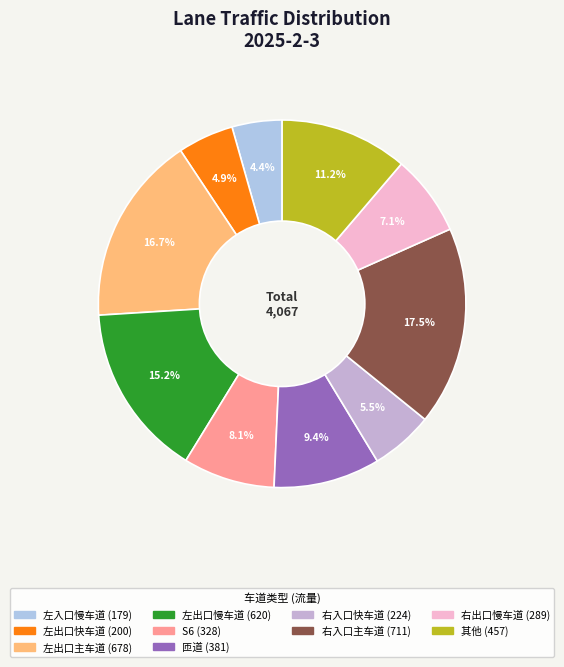

Count the number of slices in the pie.

10